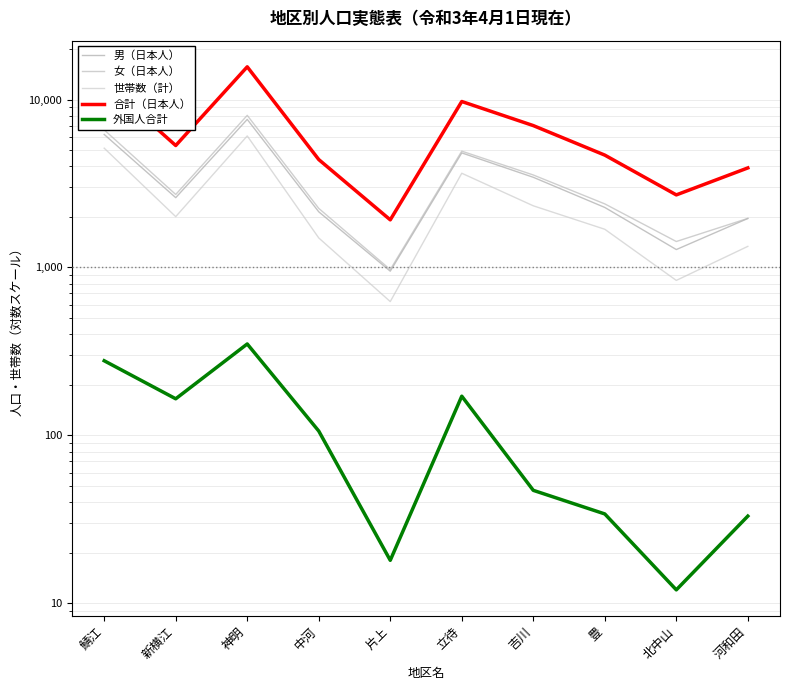

What is the value of the 世帯数（計） point at the 4th from the left?

1499